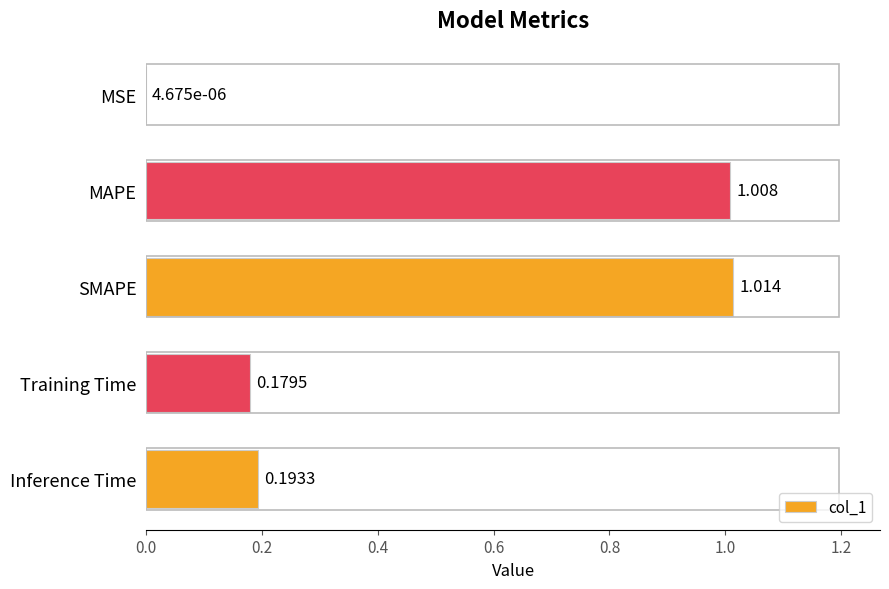

At which category does the chart reach its peak across all series?

SMAPE